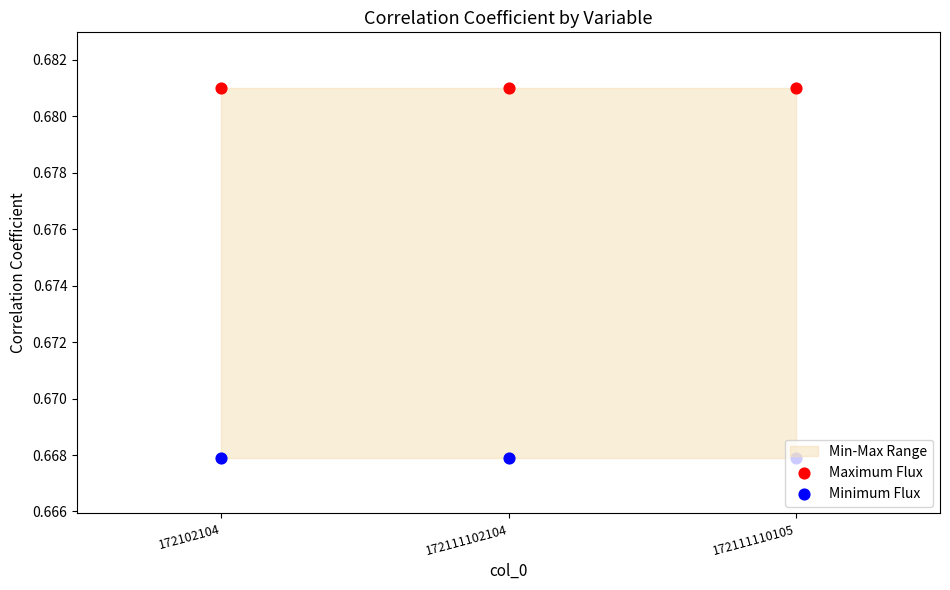

Which series contains the lowest Y value?

Minimum Flux